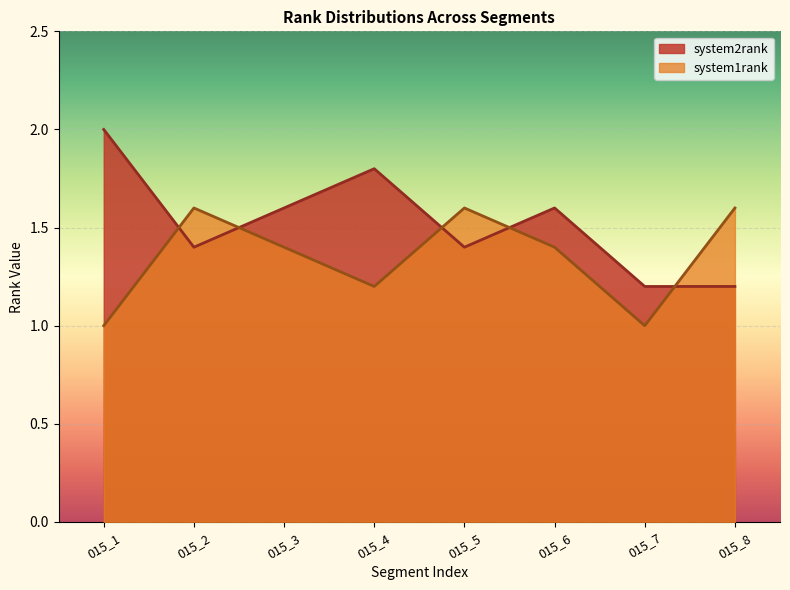

How many interior local peaks does the system2rank series have?

2